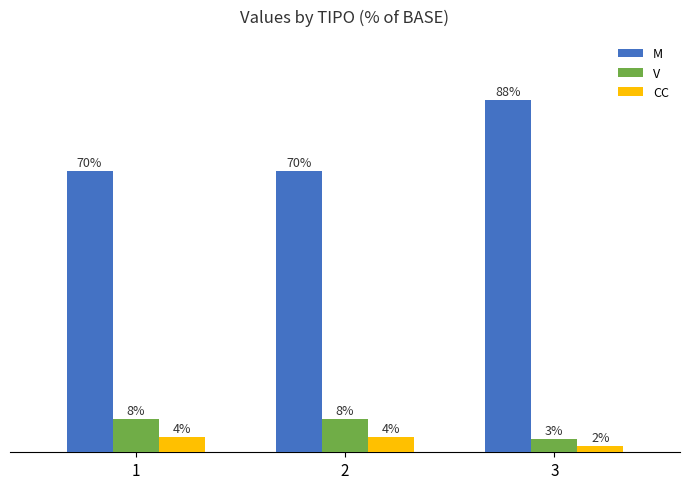

What are all the series names shown in the legend?

M, V, CC